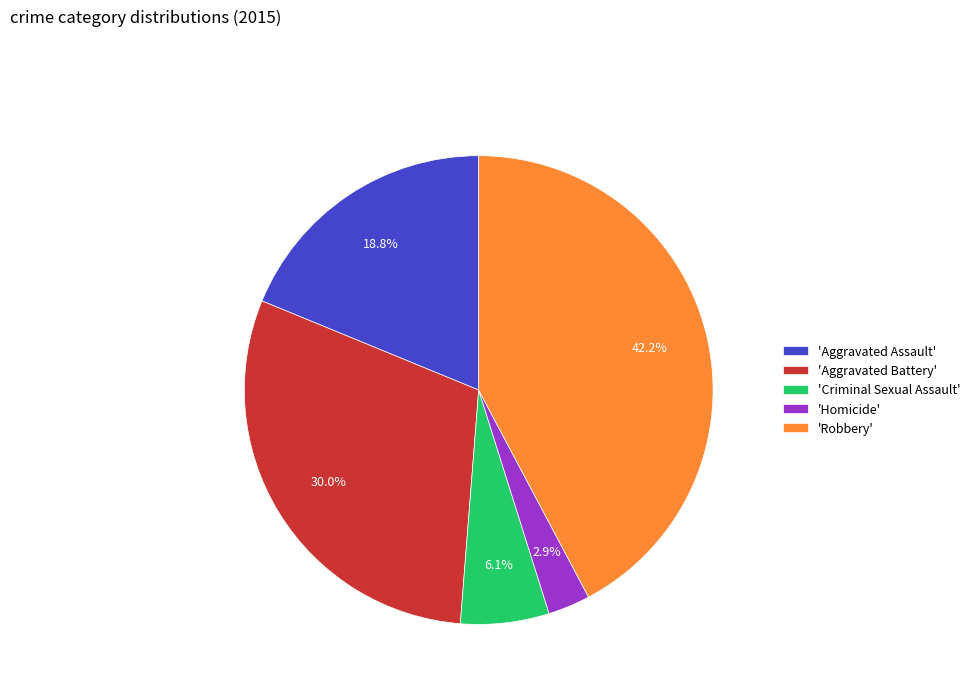

Which slice is the smallest?

'Homicide'